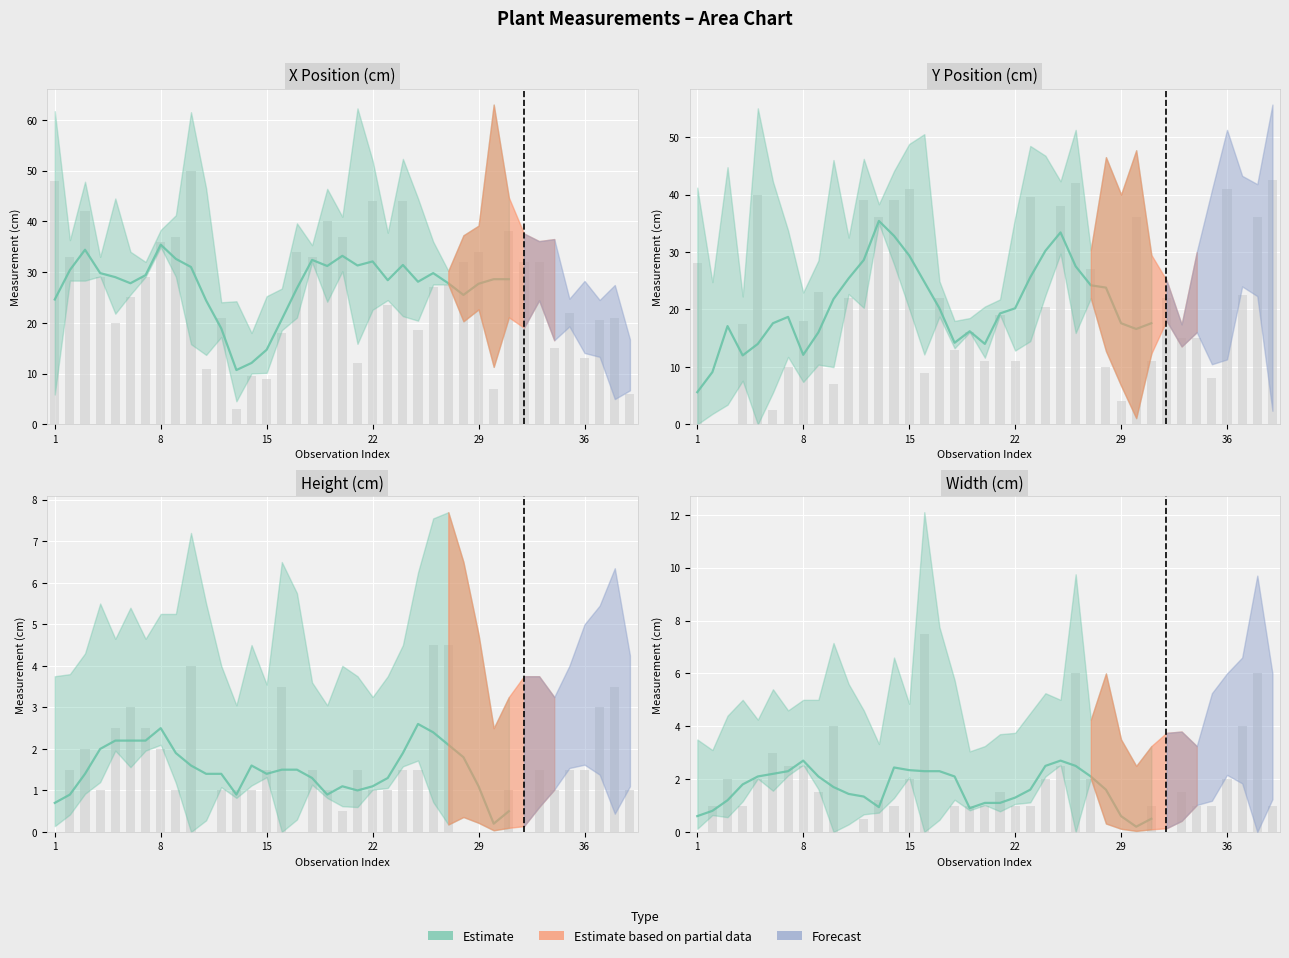

At which category is the sum across all series the highest?

26